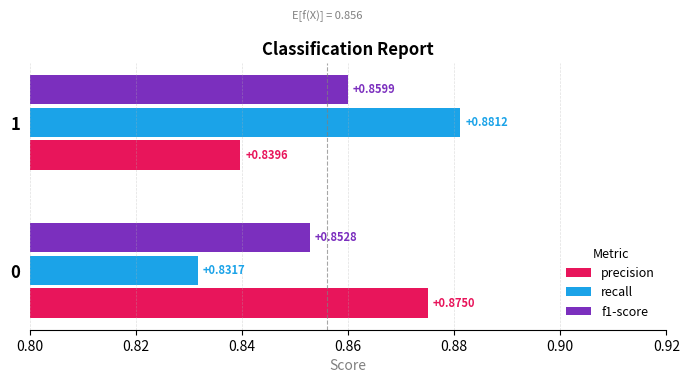

What is the sum of the recall values at 1 and 0?

1.7